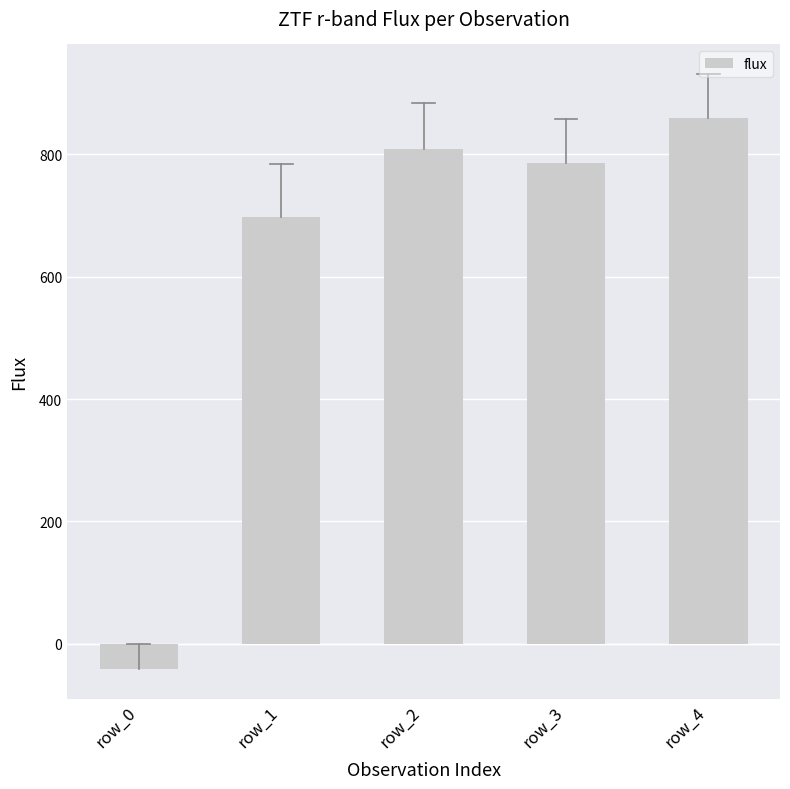

Rank the categories by value from highest to lowest.

row_4, row_2, row_3, row_1, row_0